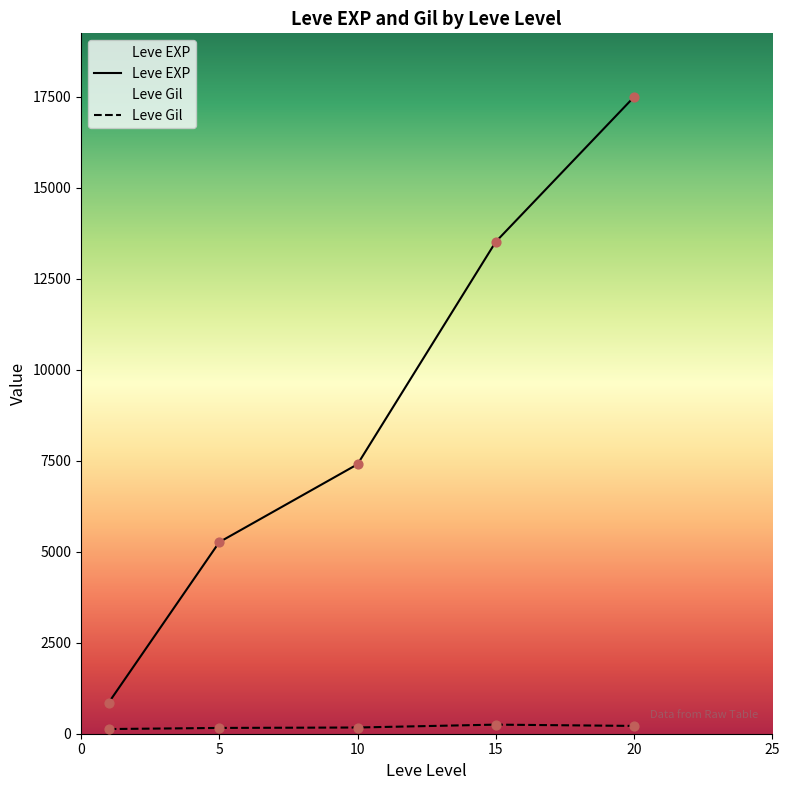

Which series has the largest total across all categories?

Leve EXP